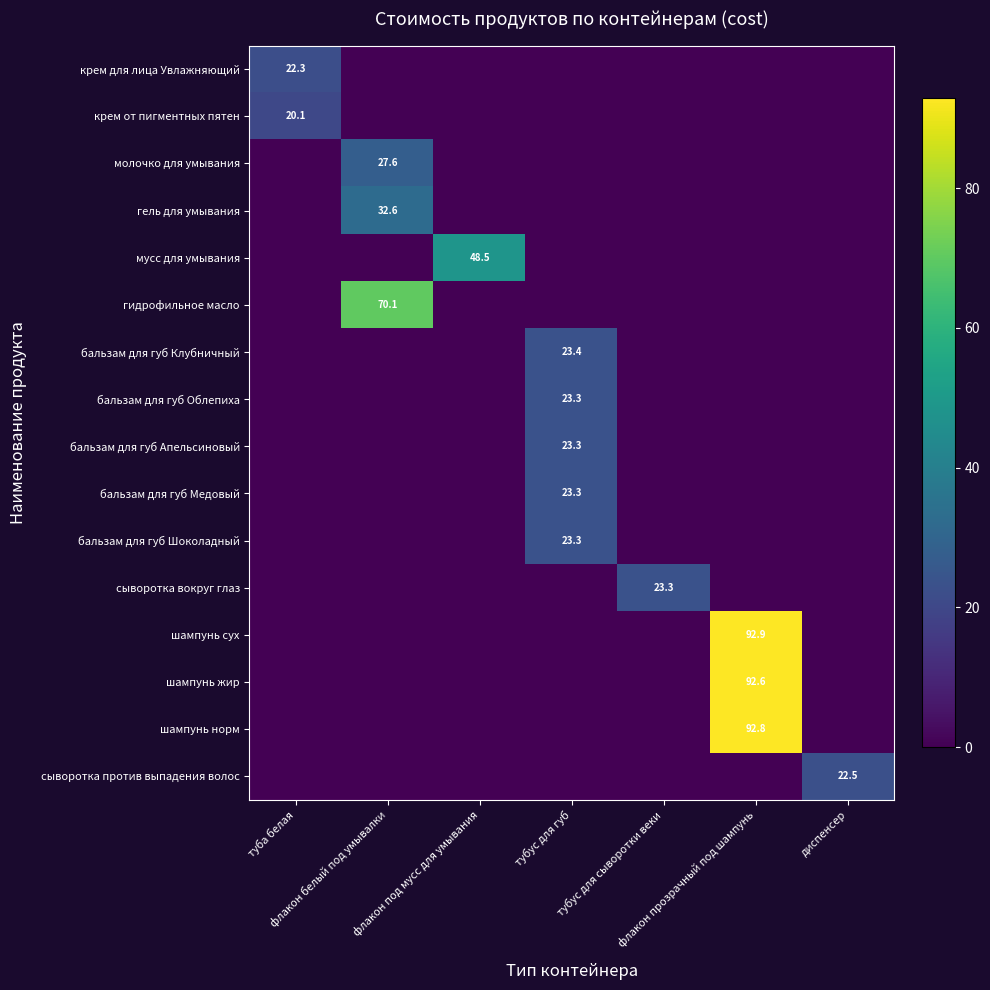

What is the average value of the мусс для умывания series?

6.9